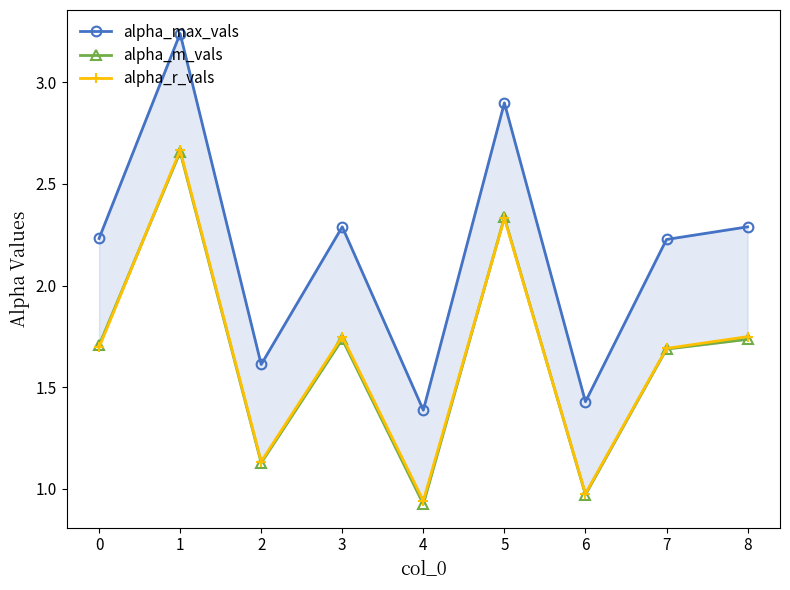

How many values in the alpha_max_vals series are below 2?

3